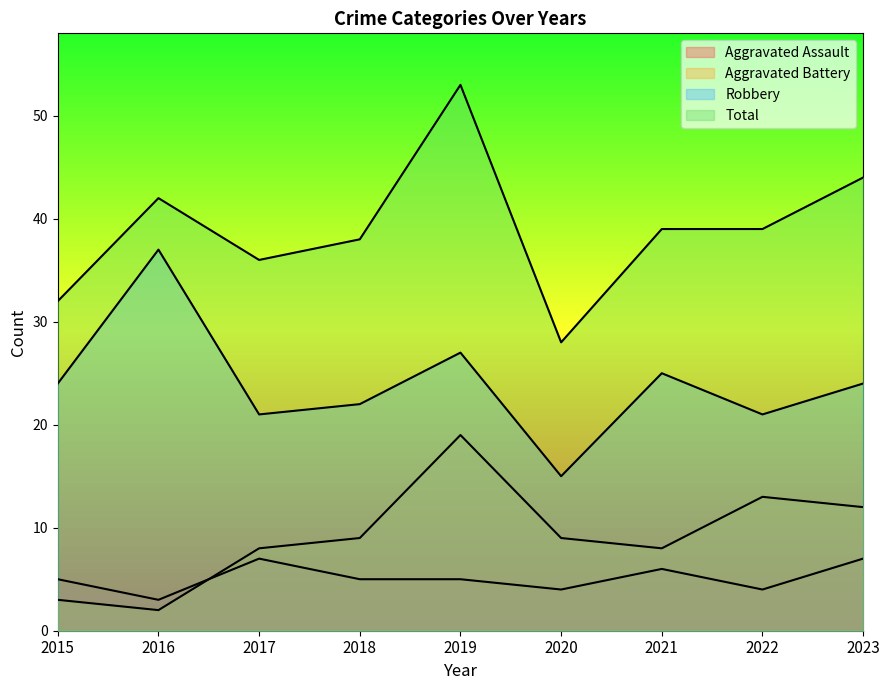

What is the difference between the maximum and minimum values in the Aggravated Battery series?

17